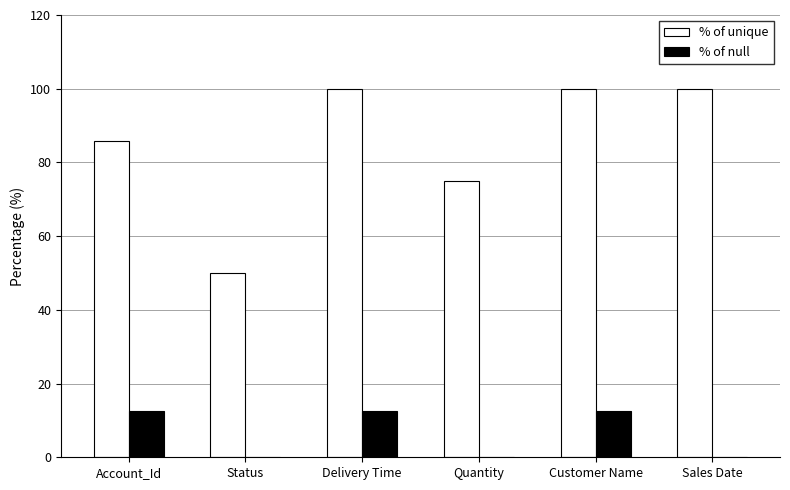

Count the number of categories in the chart.

6